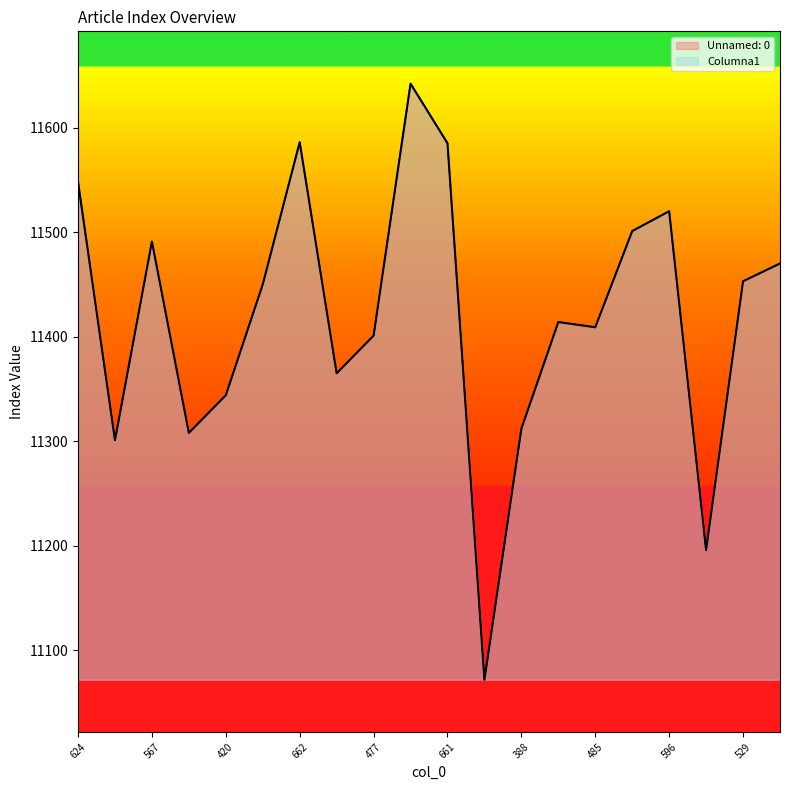

Reading left to right, extract all data points from this chart.

Unnamed: 0: 624=11548	377=11301	567=11491	384=11308	420=11344	526=11450	662=11586	441=11365	477=11401	718=11642	661=11585	148=11072	388=11312	490=11414	485=11409	577=11501	596=11520	272=11196	529=11453	546=11470
Columna1: 624=11548	377=11301	567=11491	384=11308	420=11344	526=11450	662=11586	441=11365	477=11401	718=11642	661=11585	148=11072	388=11312	490=11414	485=11409	577=11501	596=11520	272=11196	529=11453	546=11470